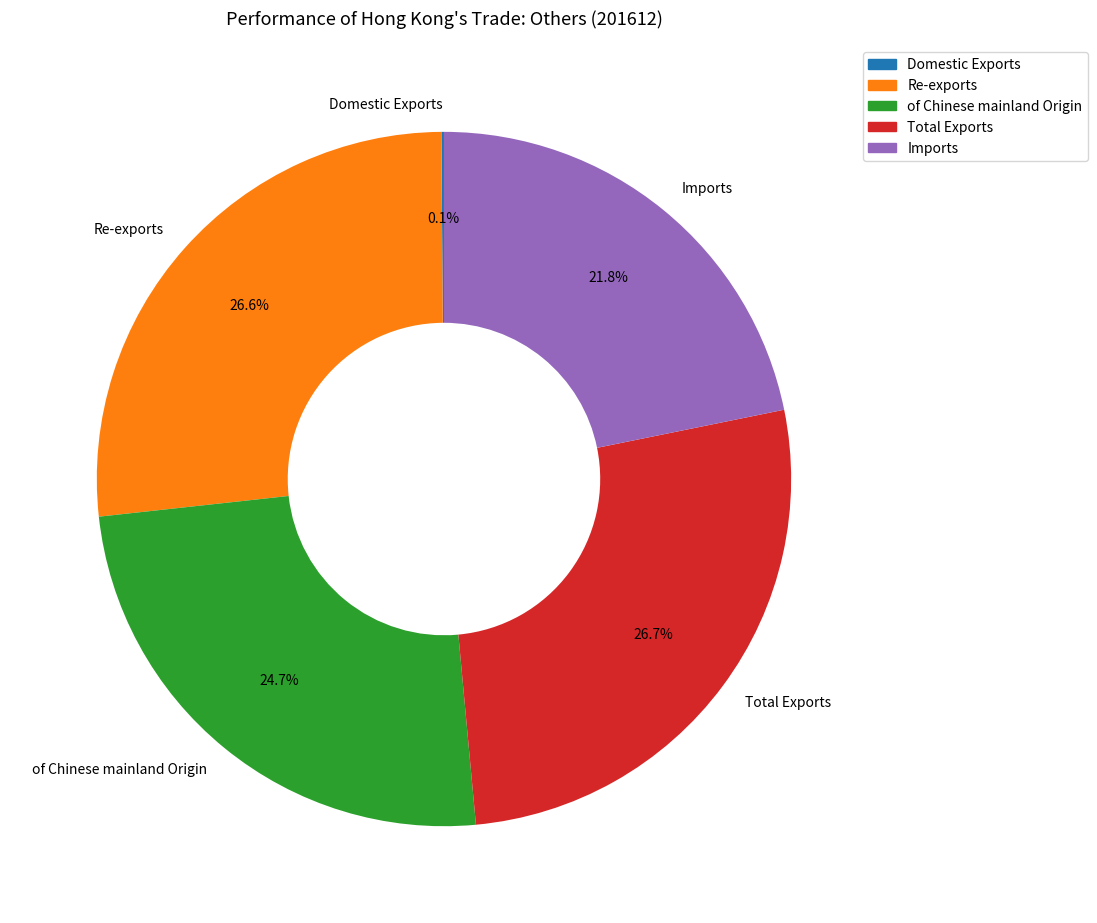

Does Re-exports account for over 50% of the chart?

No